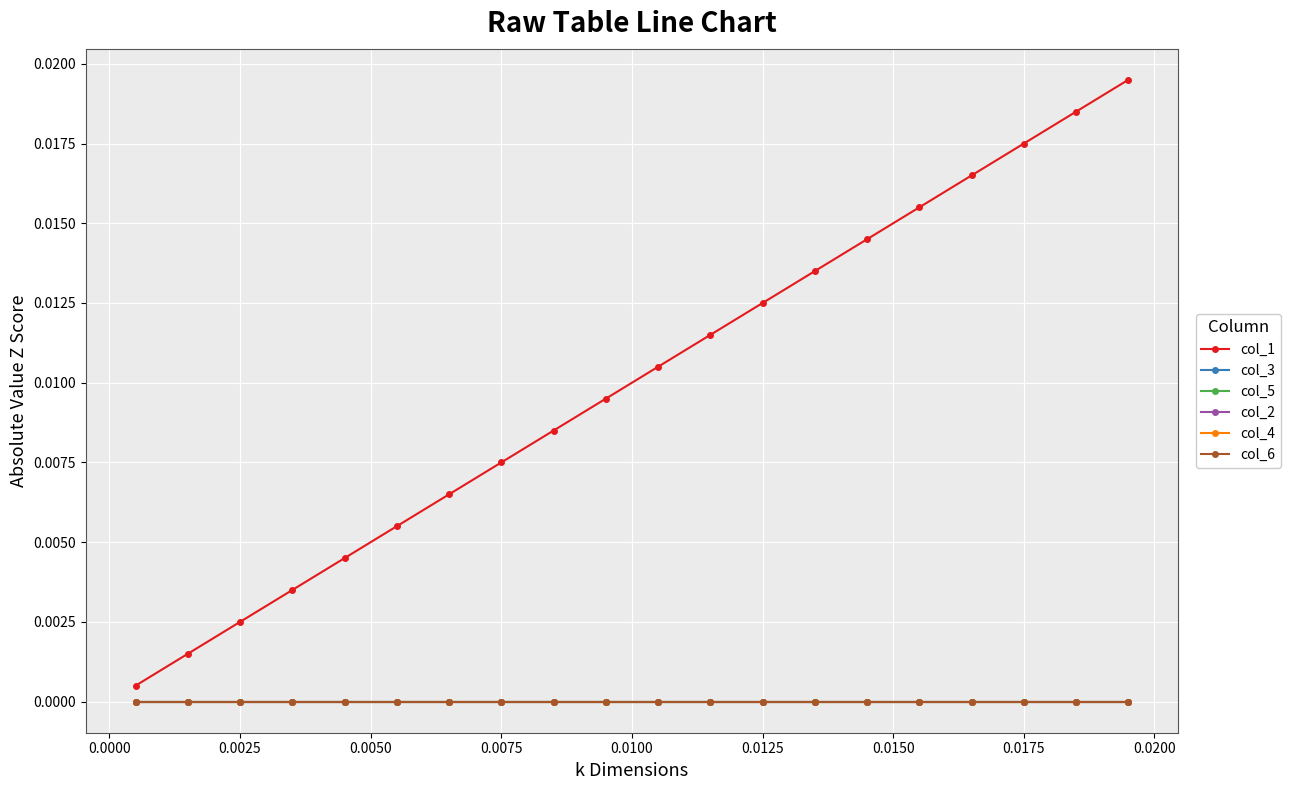

Which series has the widest spread of values?

col_1